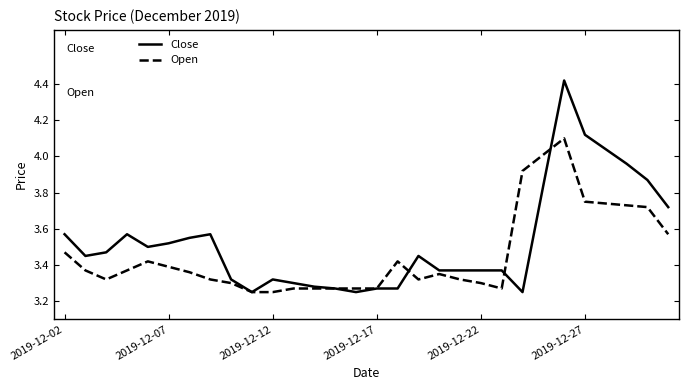

Rank the series by their average value, from highest to lowest.

Close, Open